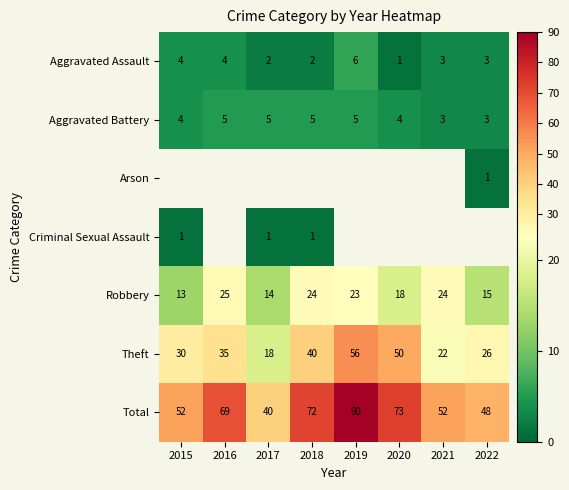

Which category has the highest value in the Robbery series?

2016